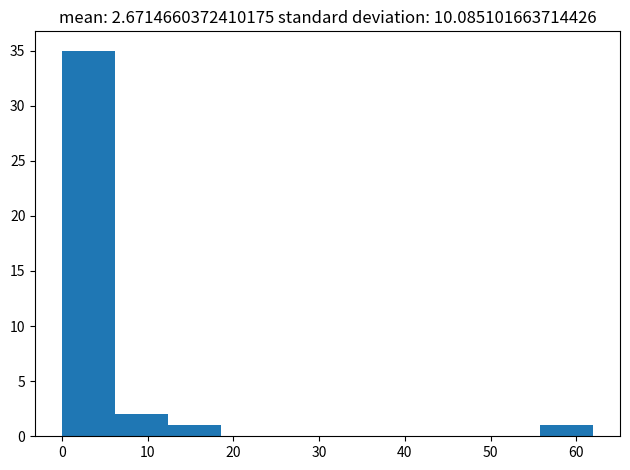

Which range on the x-axis has the tallest bar?

0.0 to 6.2